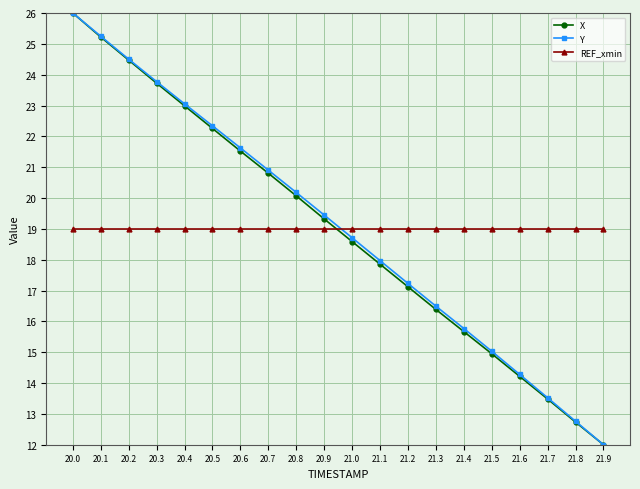

What is the spread (max minus min) of values at 20.7?

1.9